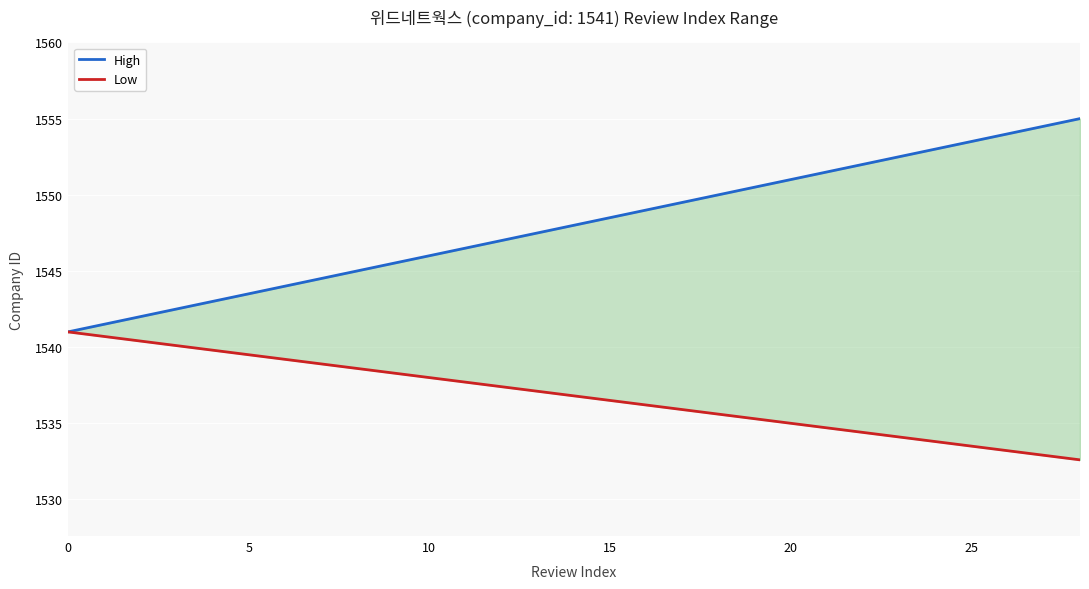

At which label does High reach its peak?

28